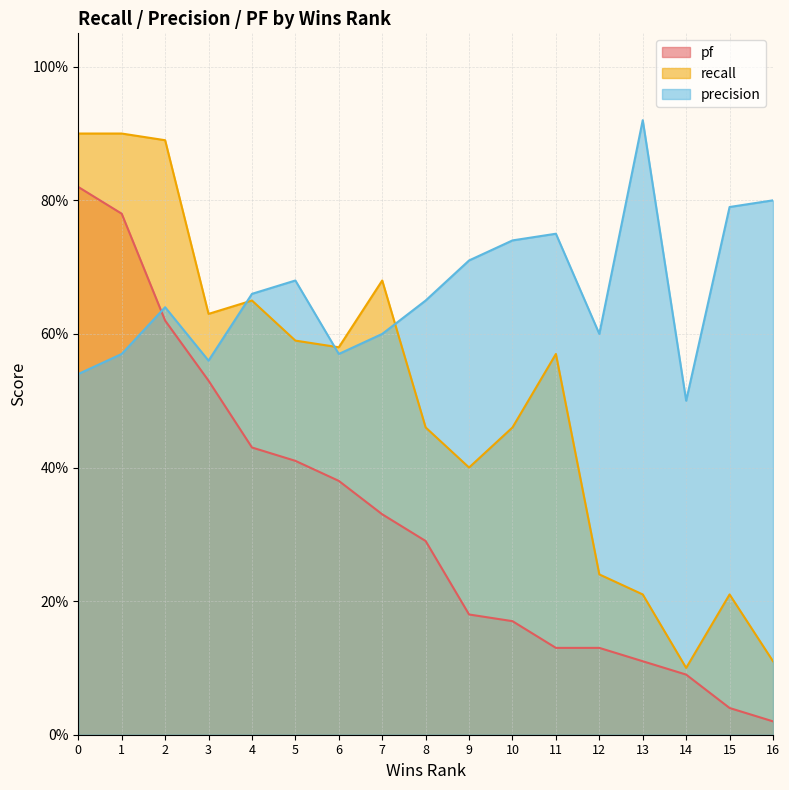

Count the recall values in the range 0 to 1.

17